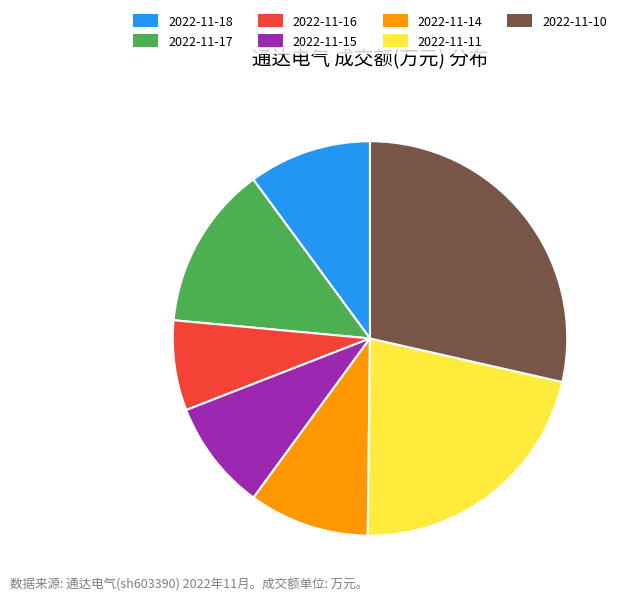

The 2022-11-14 slice represents 10% of the pie. True or false?

True